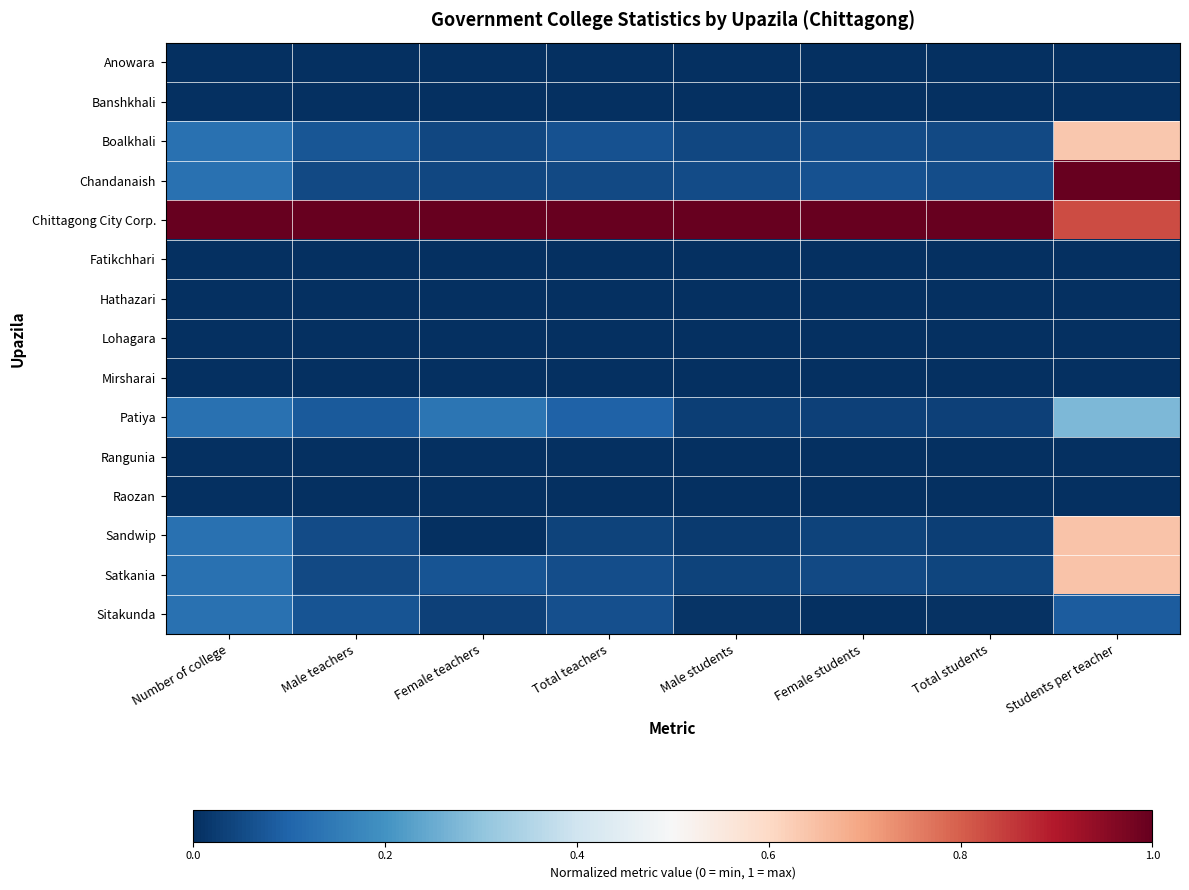

How many categories are shown in the chart?

8